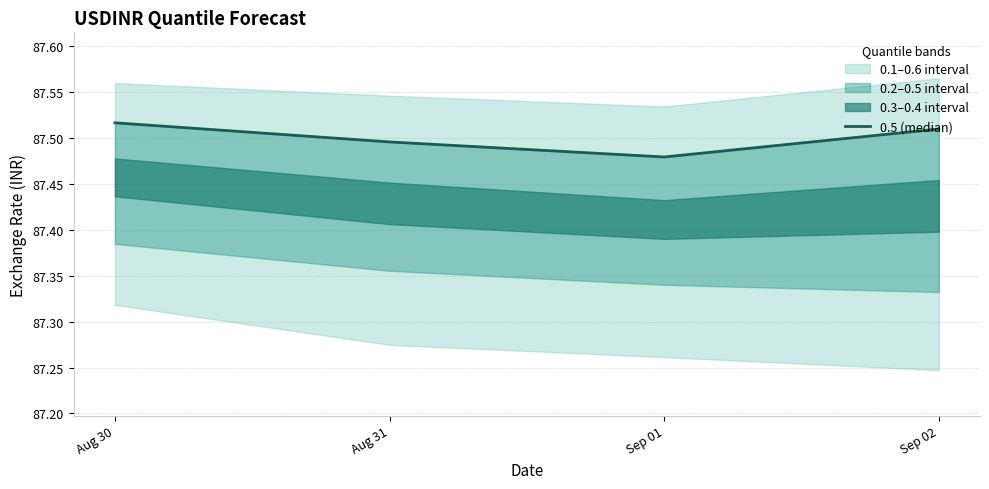

The chart shows a value of 87.5 at Sep 01. True or false?

True